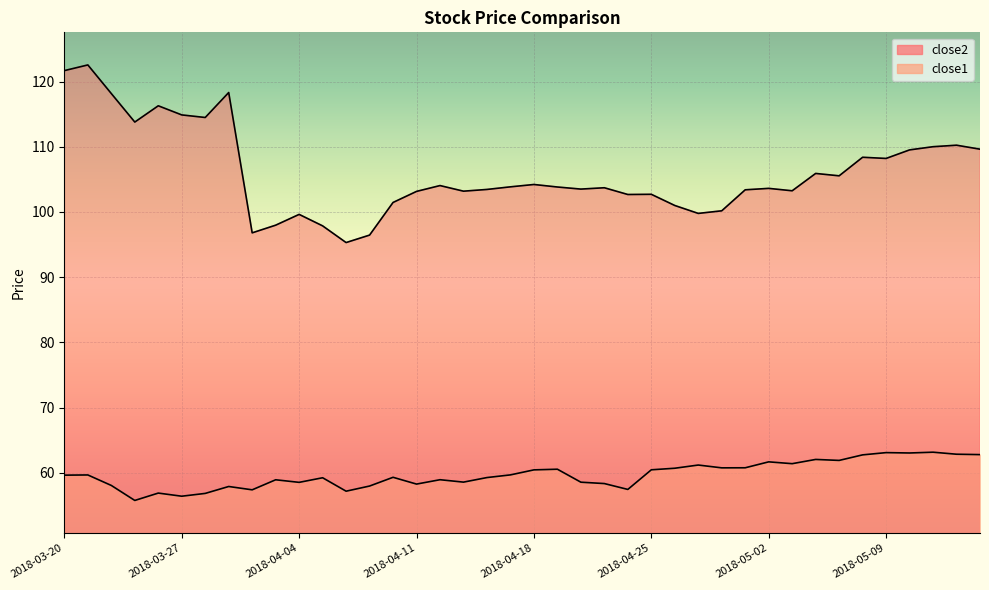

What is the total value across all series at 2018-05-15?

172.4